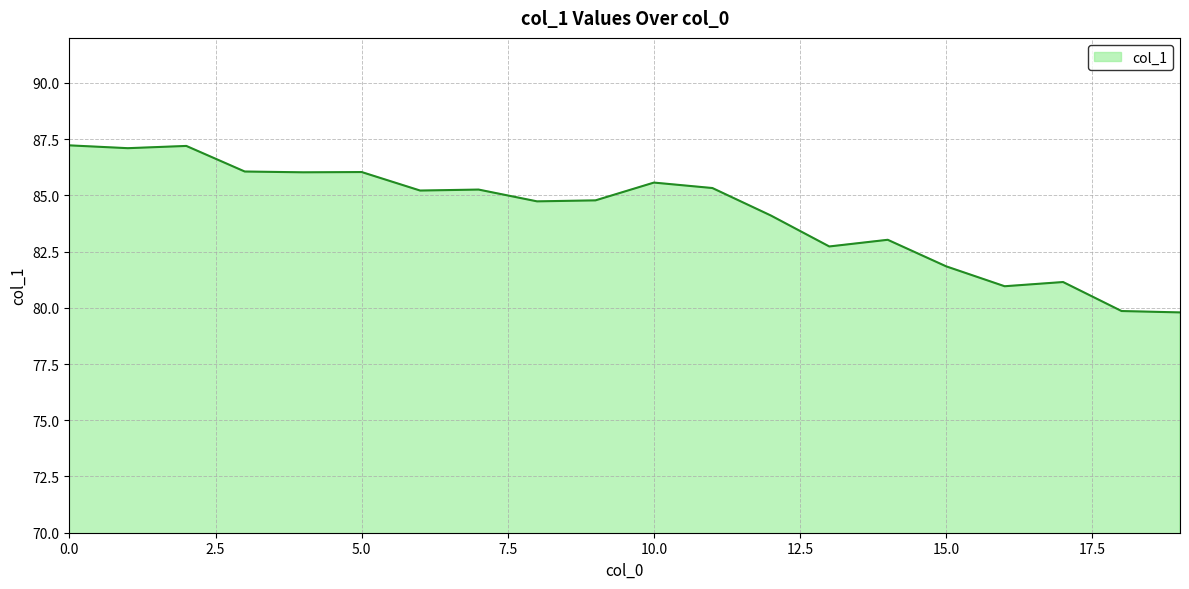

What is the greatest value displayed?

87.2